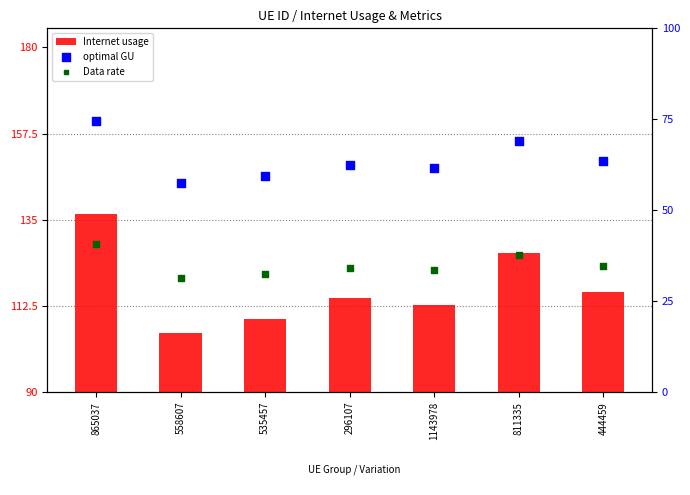

Which series contains the highest Y value?

Internet usage